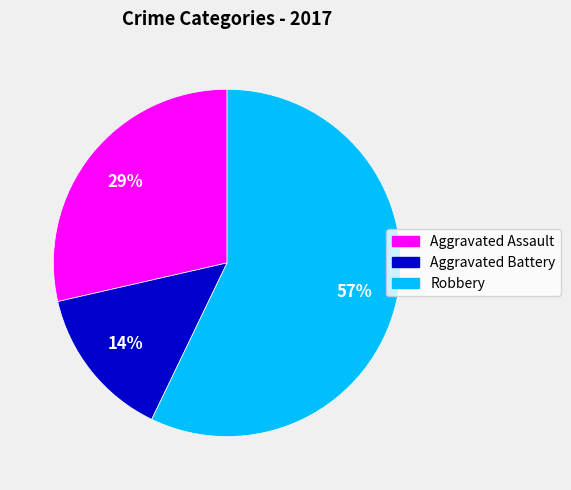

To the nearest percent, what percentage of the pie is Aggravated Assault?

29%